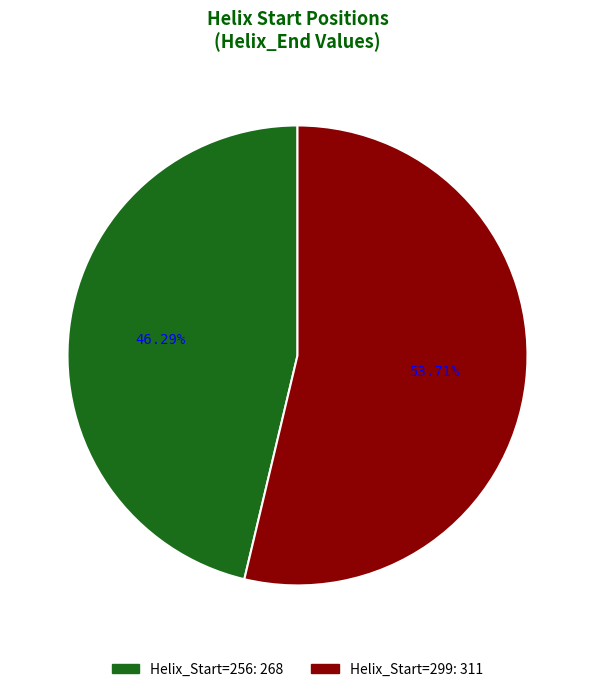

Is there any slice that represents more than half of the pie?

Yes